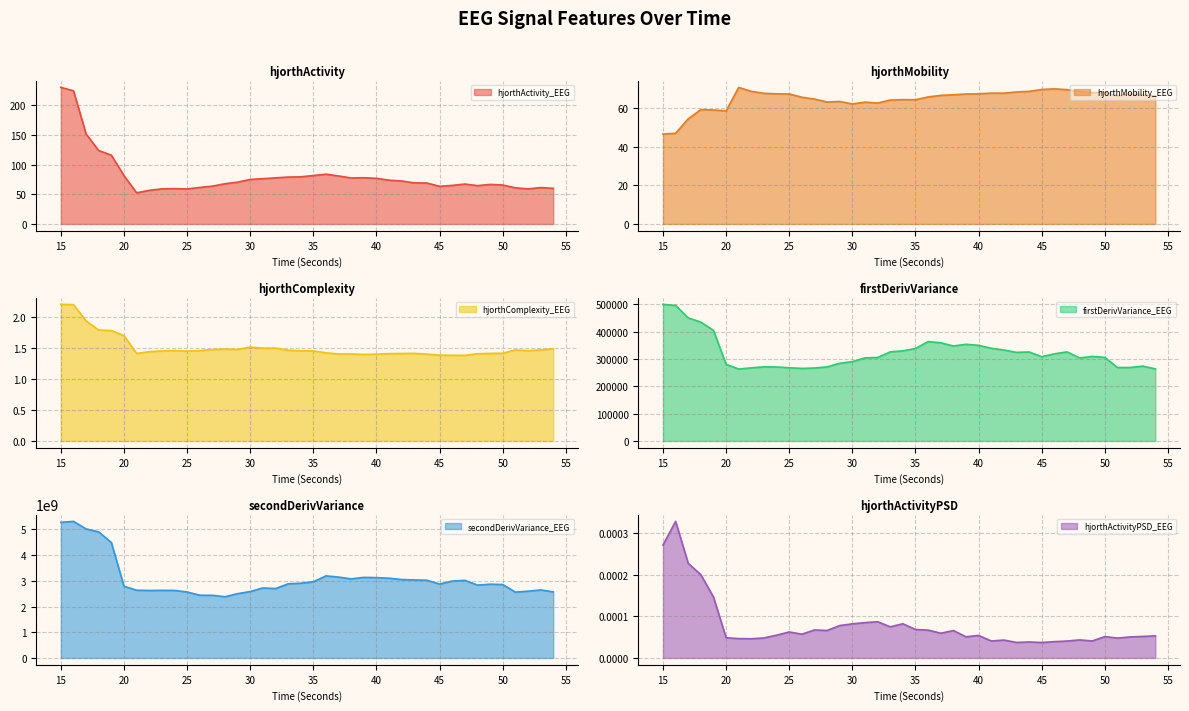

At 23, list the series in order from largest to smallest.

secondDerivVariance_EEG, firstDerivVariance_EEG, hjorthMobility_EEG, hjorthActivity_EEG, hjorthComplexity_EEG, hjorthActivityPSD_EEG